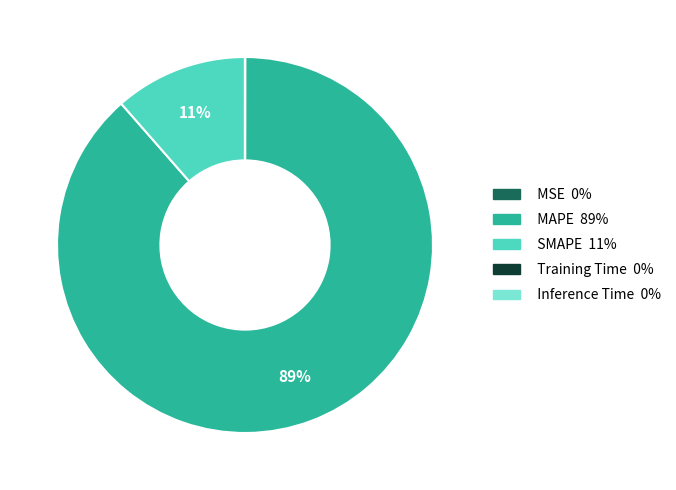

Is the sum of SMAPE and MAPE greater than half?

Yes